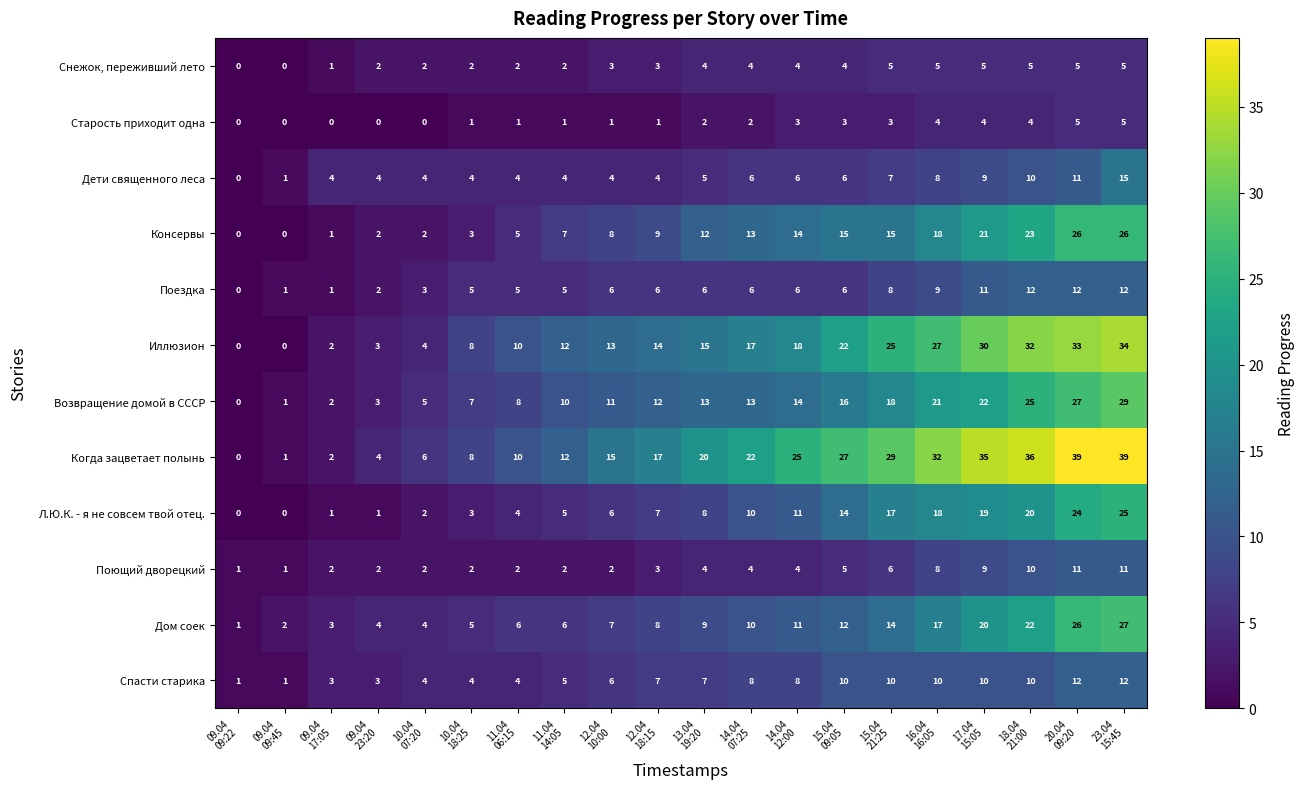

What is the maximum value shown in the chart?

39